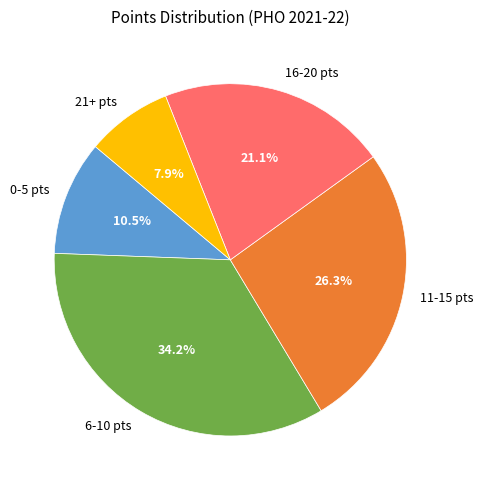

Is the sum of 6-10 pts and 0-5 pts greater than half?

No